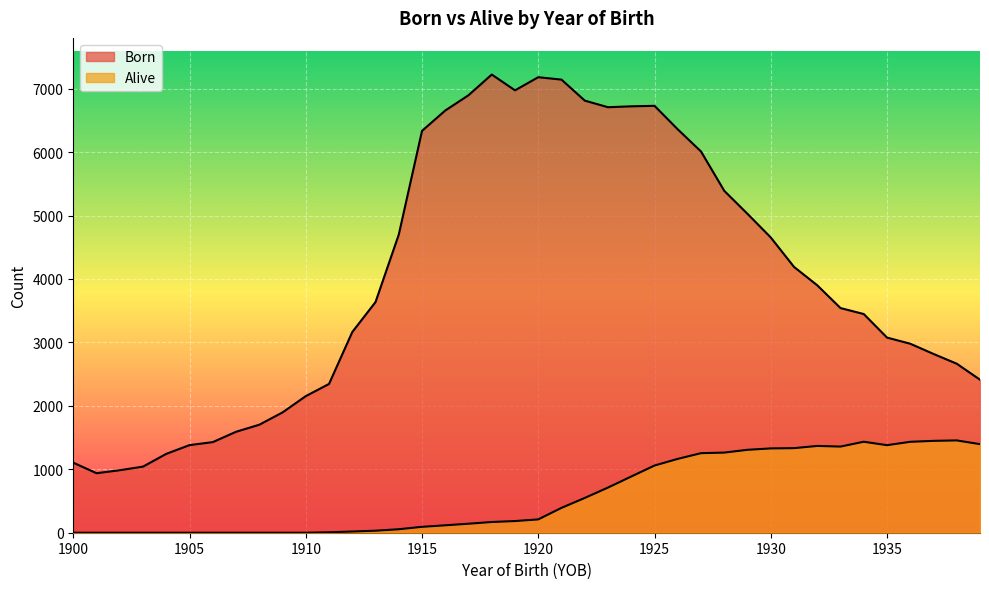

How many lines are shown in the chart?

2